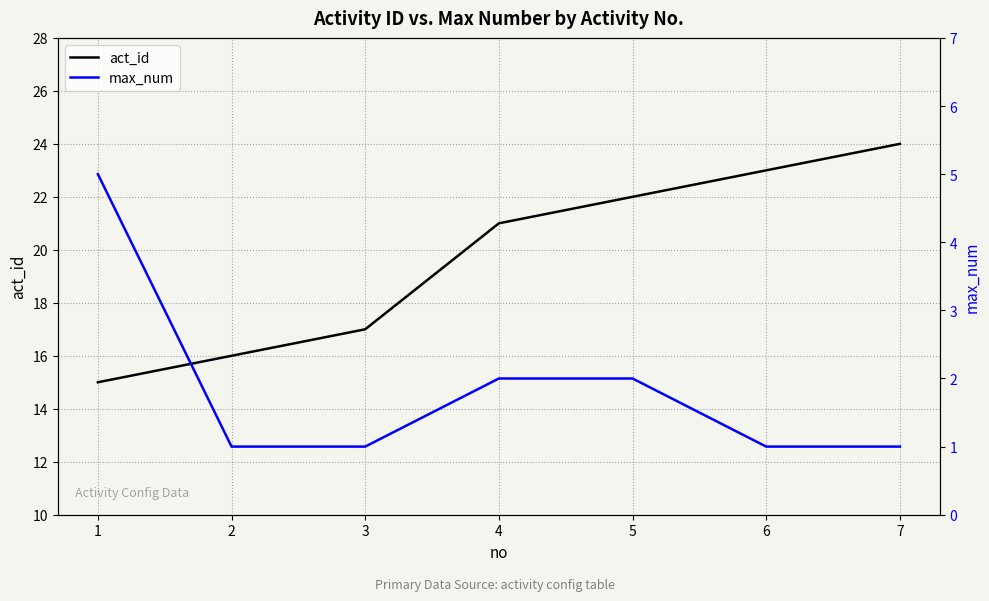

Which series has the widest spread of values?

act_id